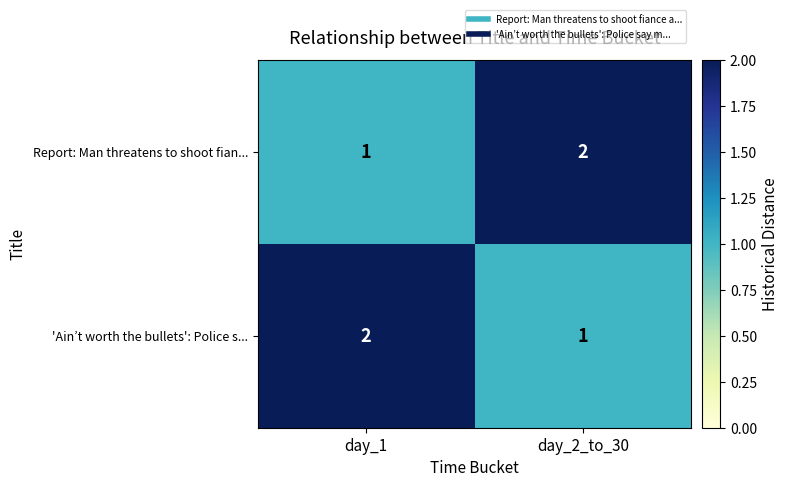

Which category has the lowest value in the Report: Man threatens to shoot fian... series?

day_1